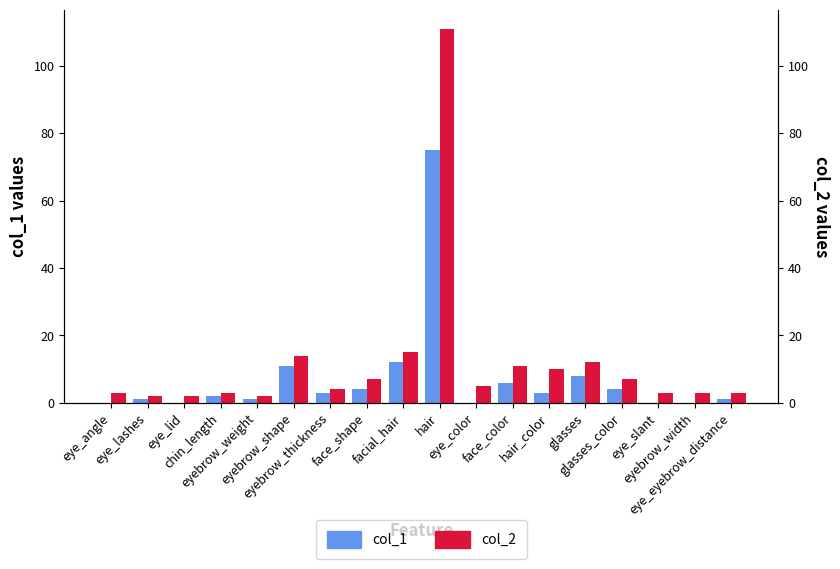

How many values in the col_2 series are below 5?

9